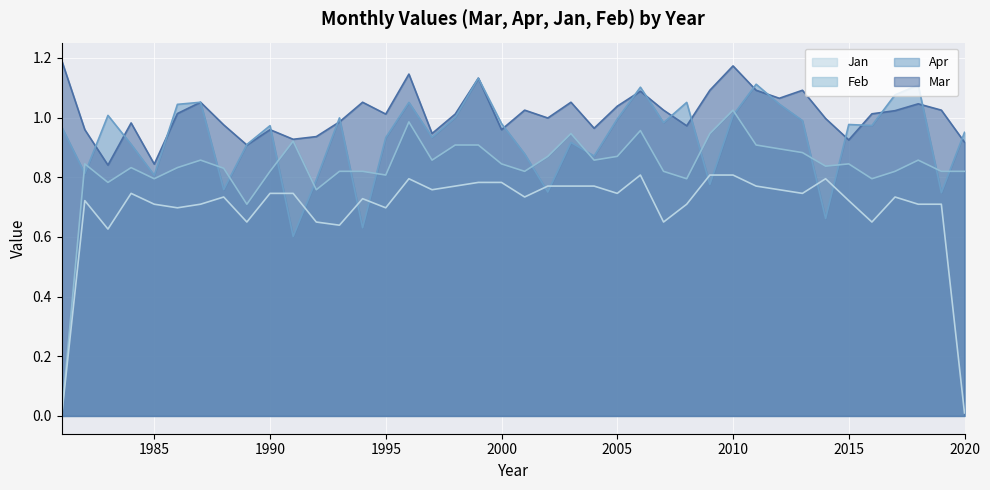

What is the greatest value displayed?

1.2